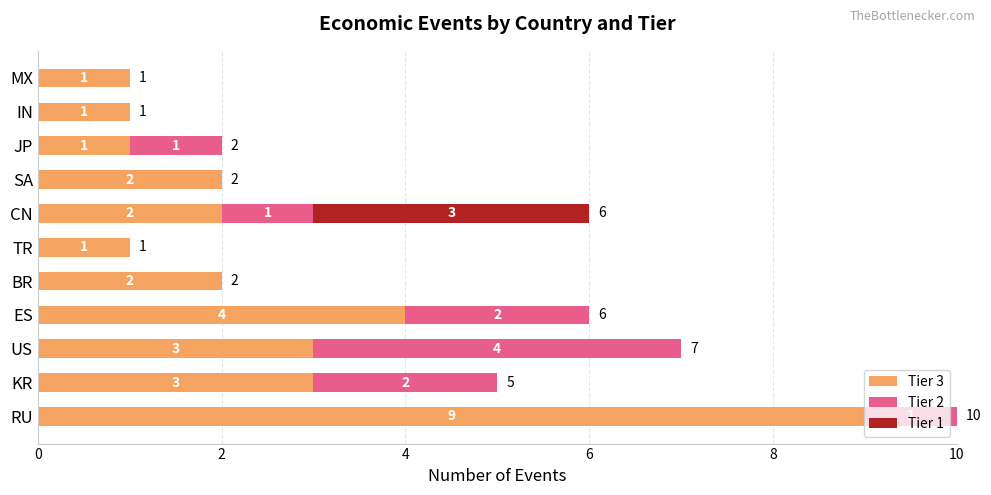

At which category is the sum across all series the highest?

RU